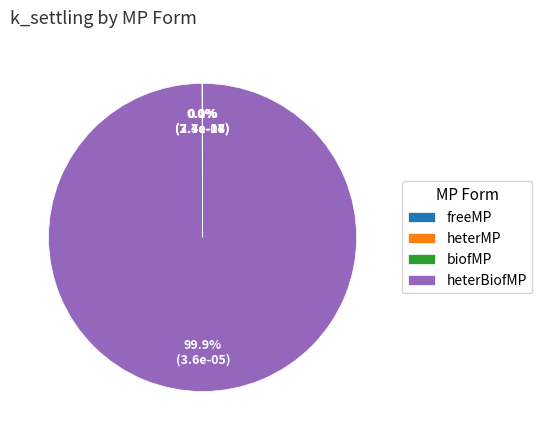

How many segments does this pie chart have?

4